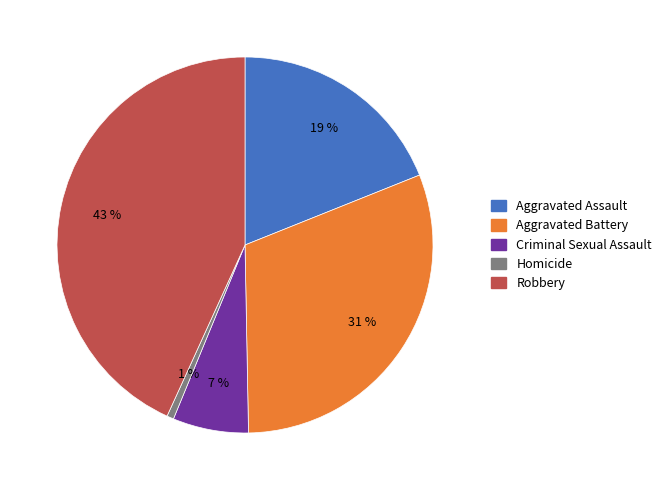

Rank the categories by value from lowest to highest.

Homicide, Criminal Sexual Assault, Aggravated Assault, Aggravated Battery, Robbery